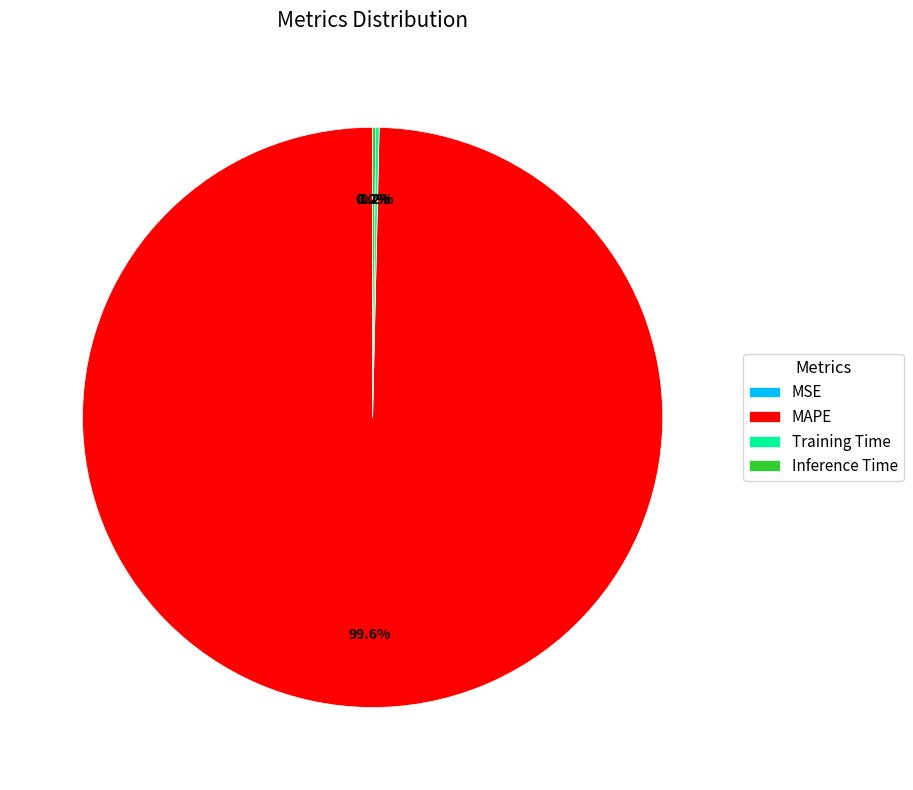

How much of the chart is everything except MAPE?

0.4%